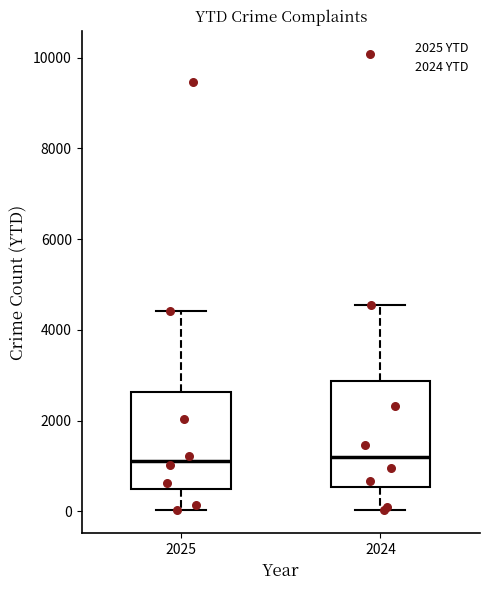

Reading left to right, read every box against the y-axis: the position of its median line, the range the box covers, and the ends of its whiskers. The values are not printed on the chart, so give them approximately, as read against the axis.

2025: median 1200, box 600 to 2600, whiskers 0 to 4400
2024: median 1200, box 600 to 2800, whiskers 0 to 4600